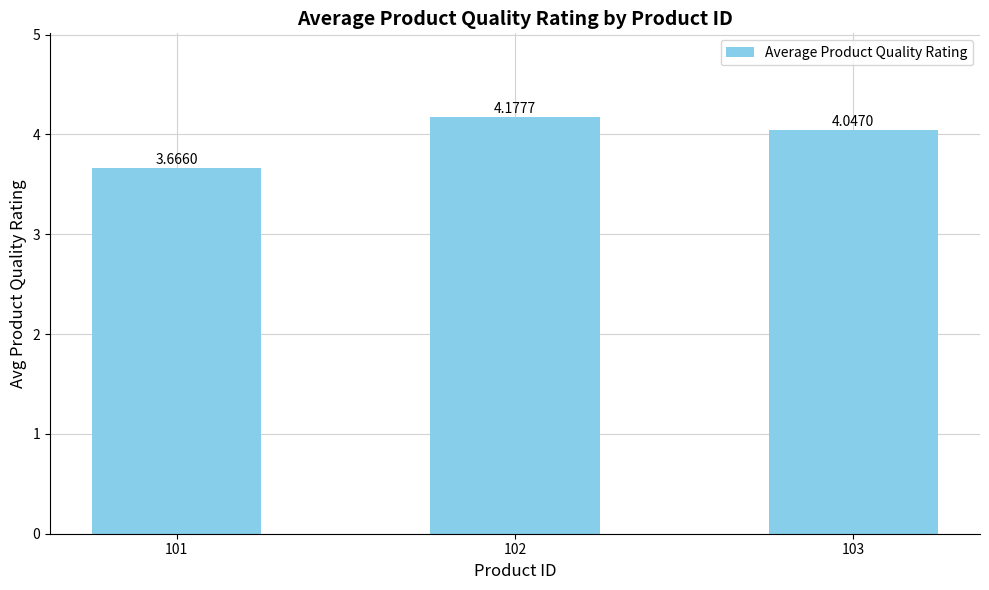

What is the change in value from 101 to 102?

+0.5